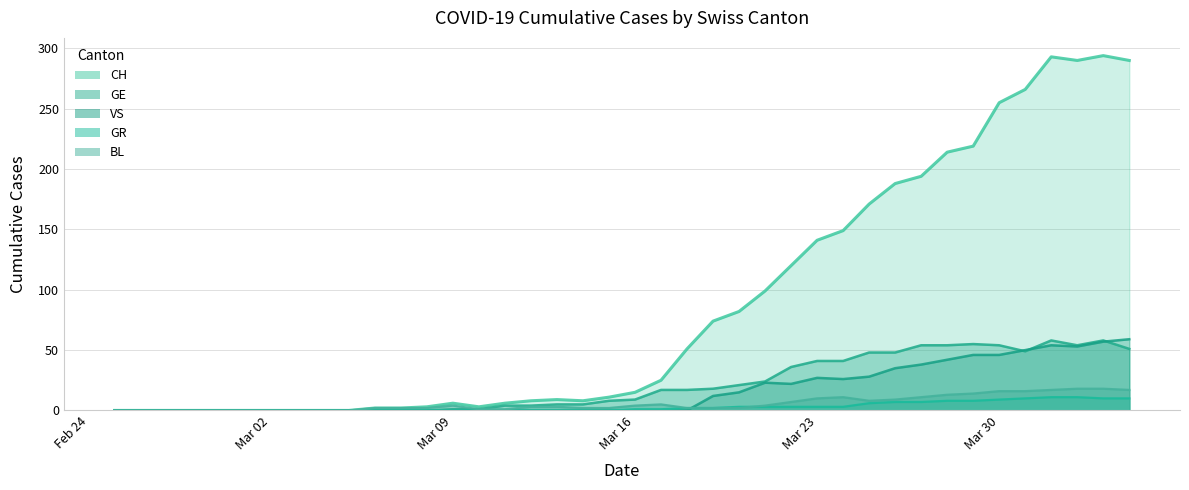

After their last crossing, which series has the higher values: VS or GR?

VS